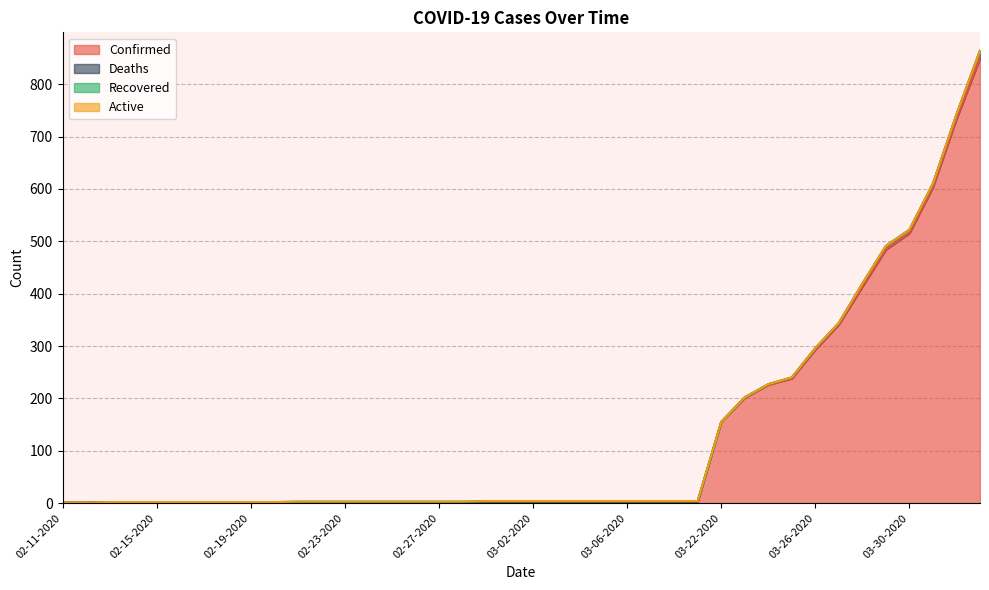

What are all the series names shown in the legend?

Confirmed, Deaths, Recovered, Active